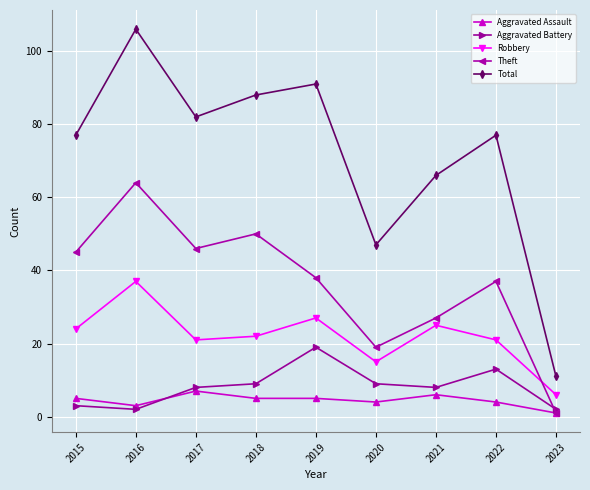

What is the maximum value for Robbery?

37